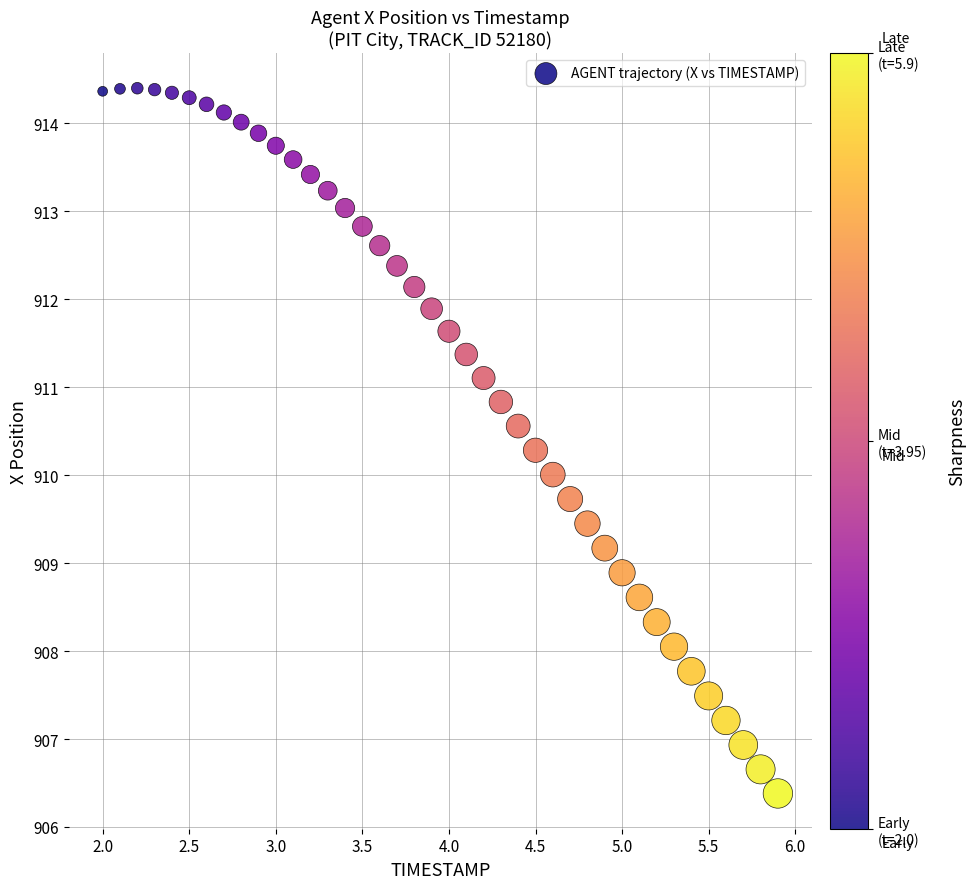

What is the range of Y values (max minus min)?

8.0